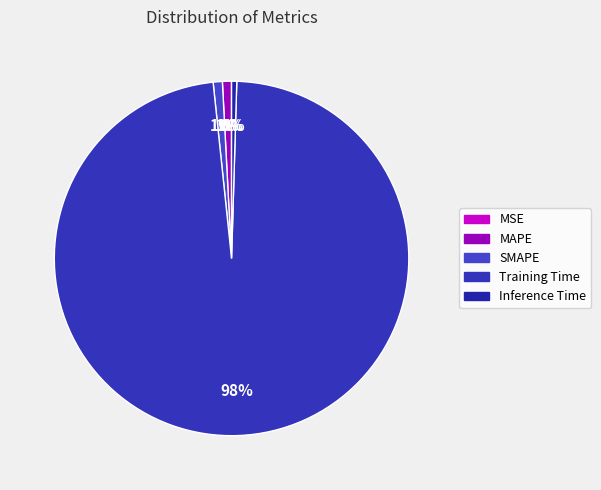

Which category has the smallest portion of the pie?

MSE